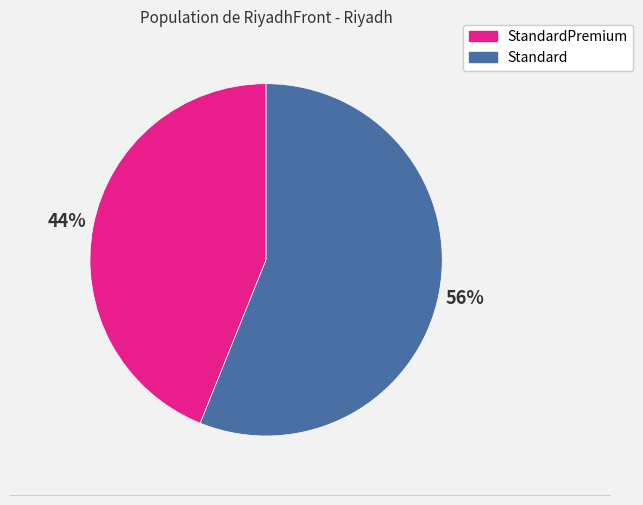

How many segments does this pie chart have?

2